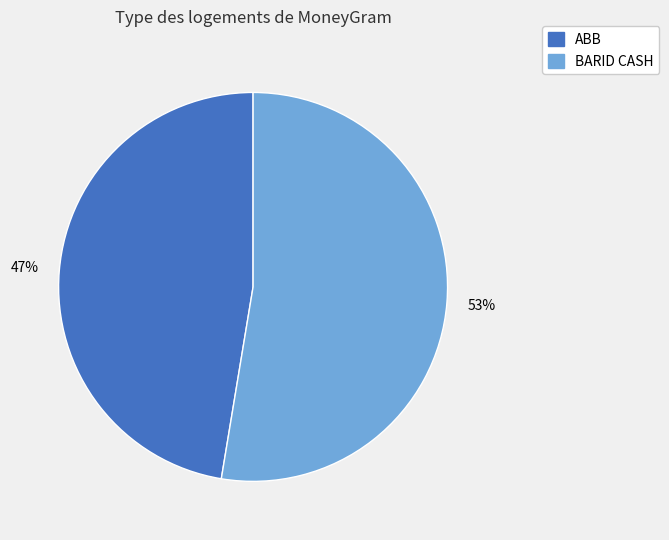

Combined, do ABB and BARID CASH account for over 50%?

Yes